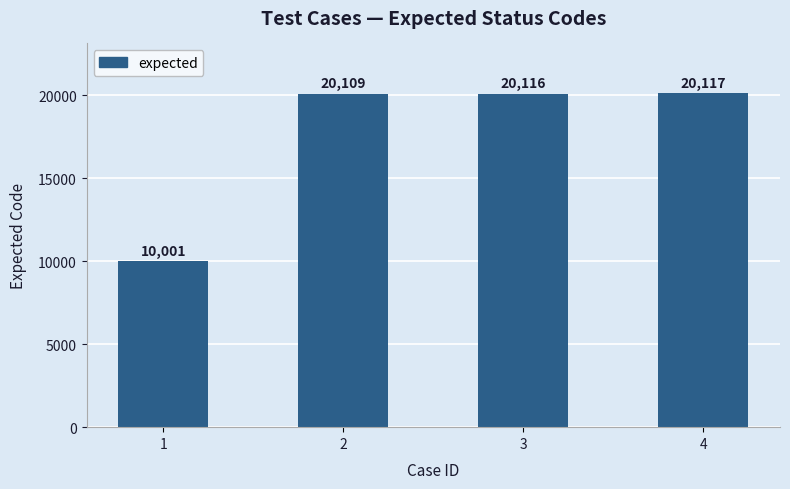

Approximately how many times larger is the value at 1 compared to 4?

0.5